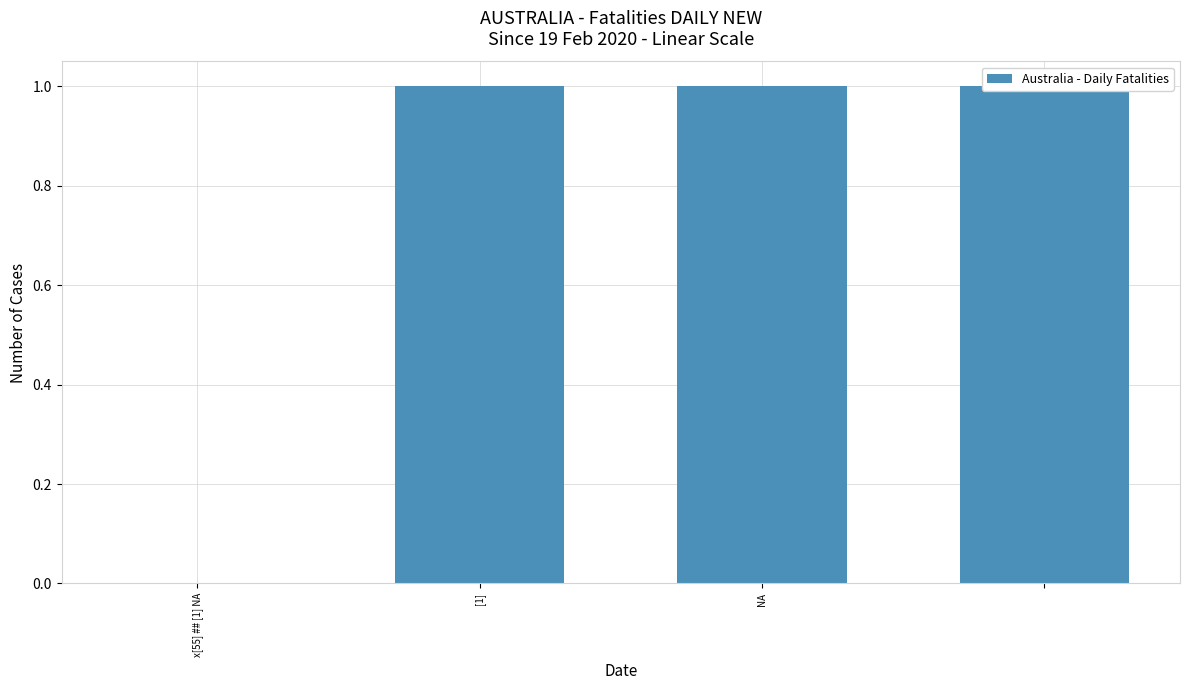

The chart shows a value of 1 at 3. True or false?

True